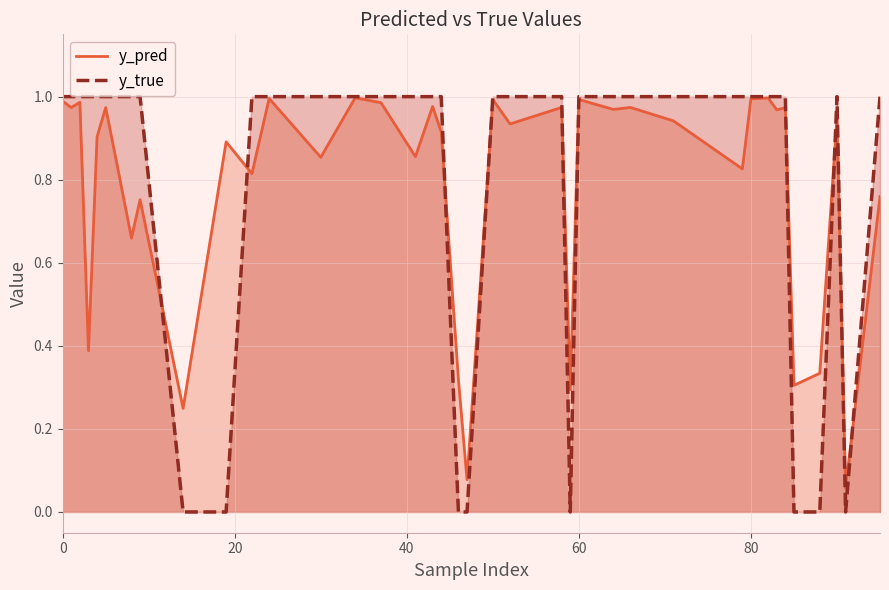

What is the difference between the maximum and second lowest values in the y_pred series?

0.9